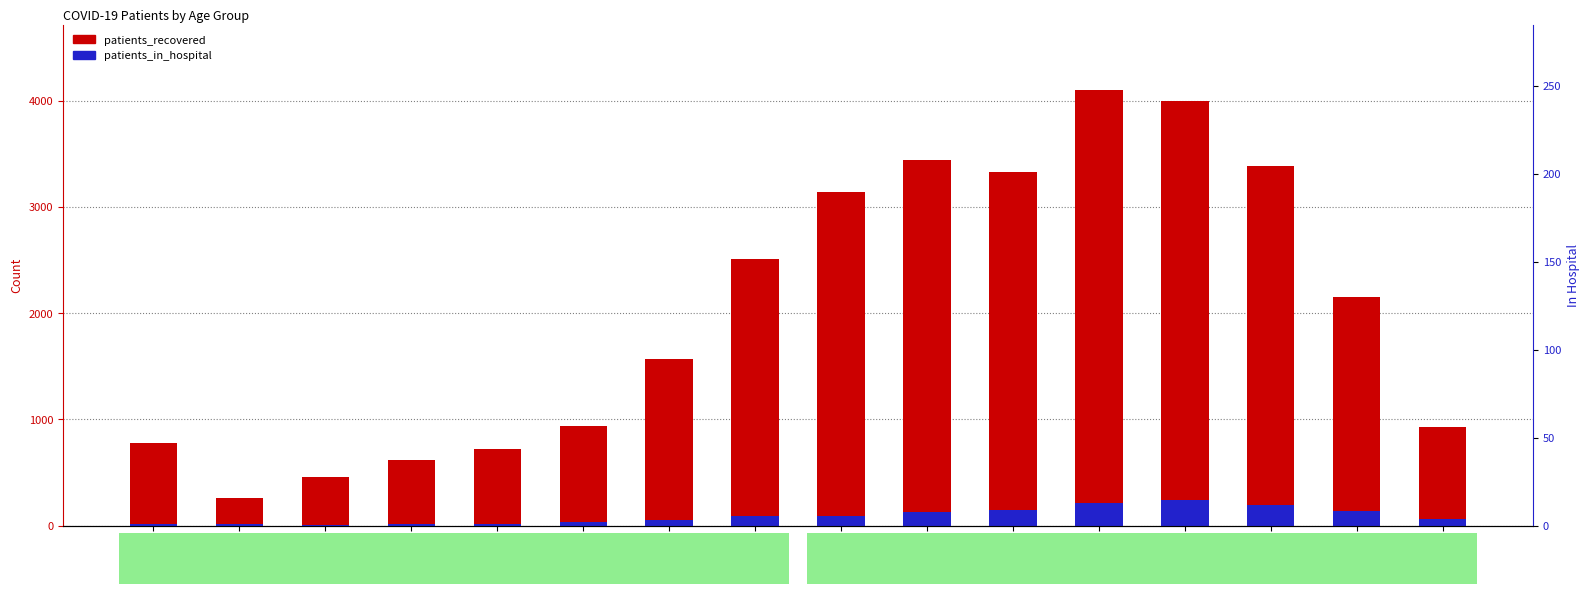

What is the label of the 8th bar from the right?

55 - 59